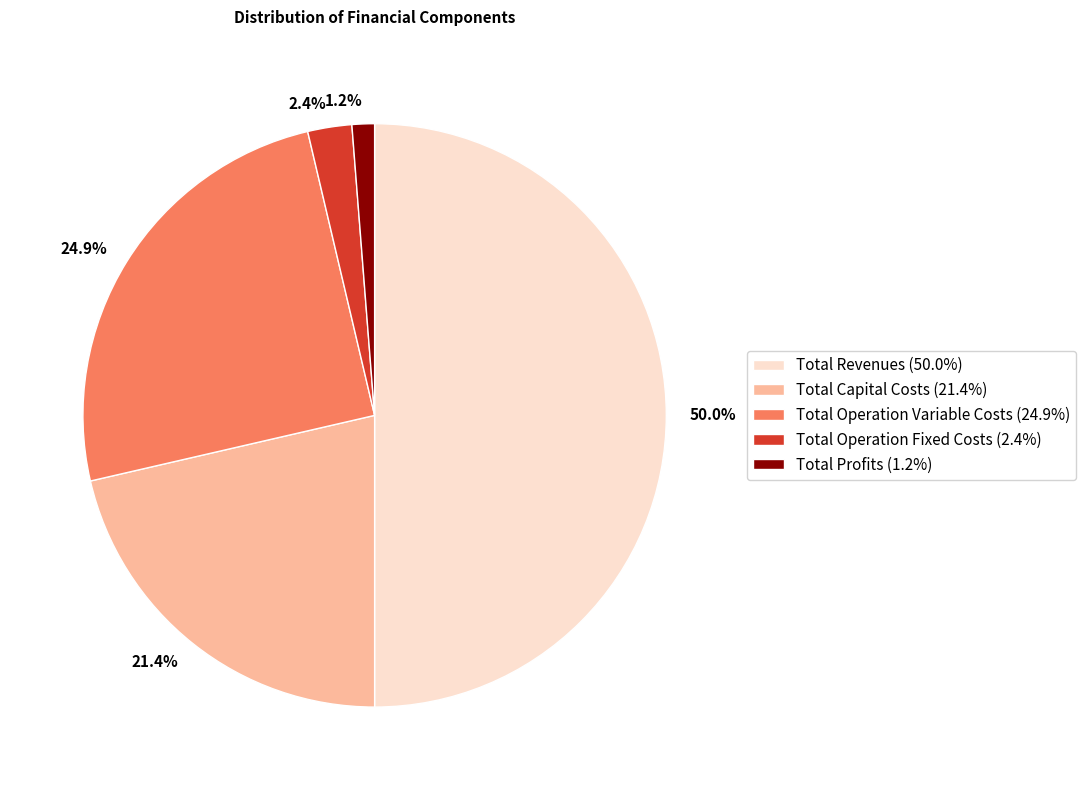

How many slices are in this pie chart?

5